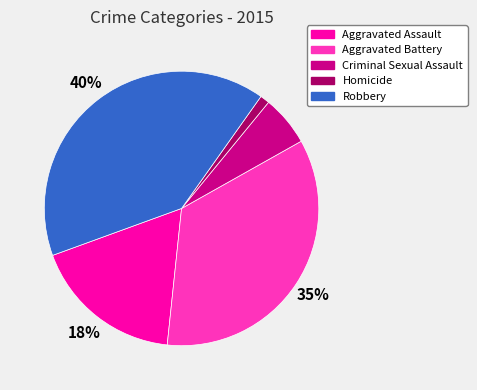

Does Criminal Sexual Assault represent more than half of the total?

No